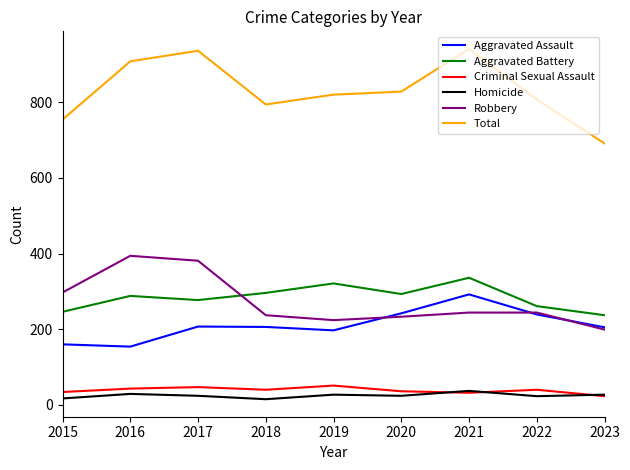

True or false: Aggravated Battery and Criminal Sexual Assault cross at least once.

False